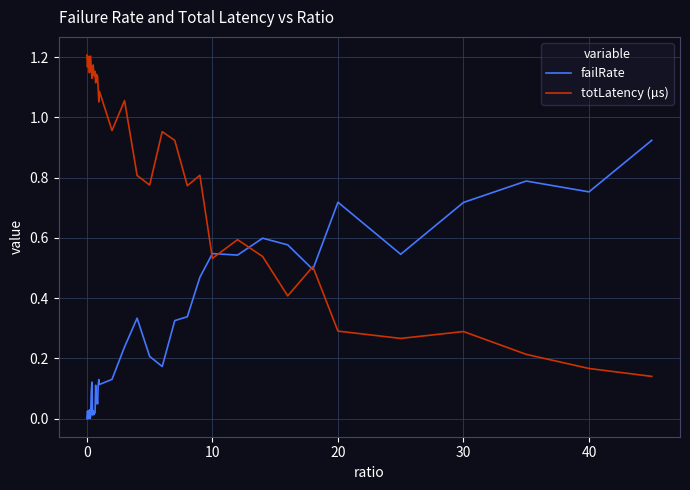

Which series has the widest spread of values?

totLatency (µs)